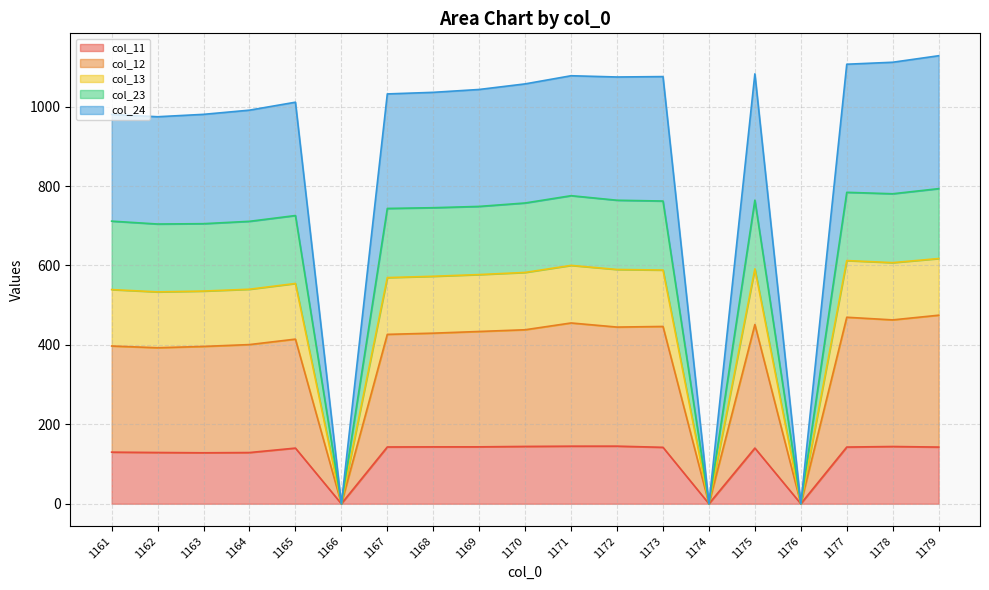

What is the highest value of the col_11 series?

145.0